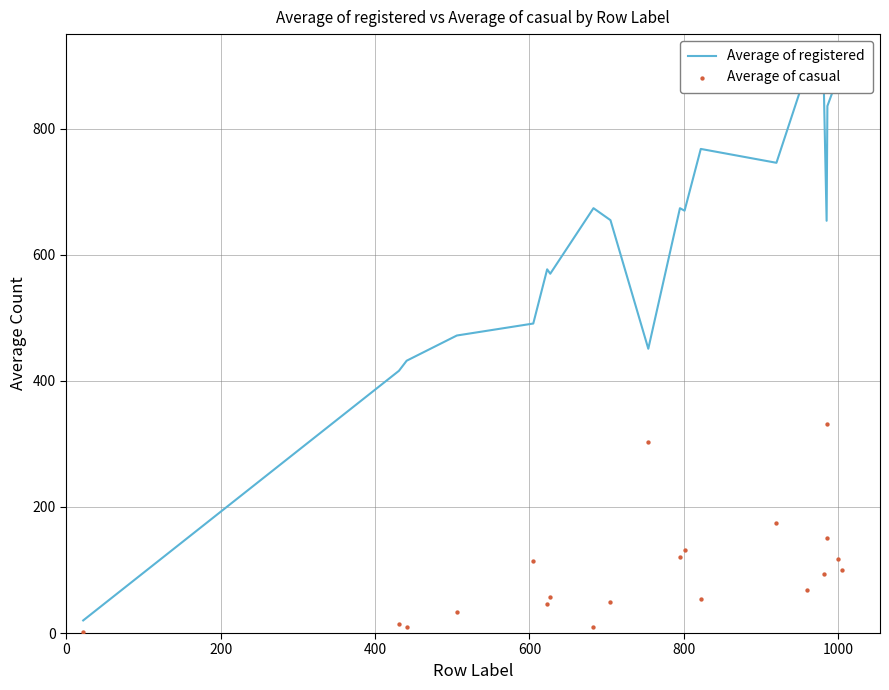

What is the total value across all series at 400?

441